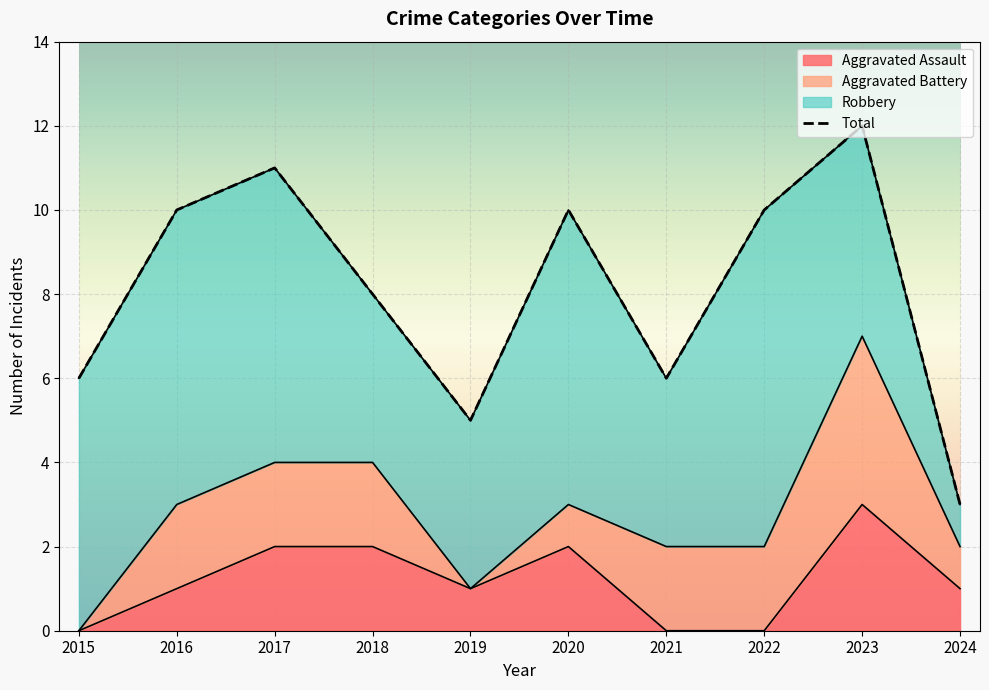

The value of Aggravated Assault at 2019 is 1. True or false?

True